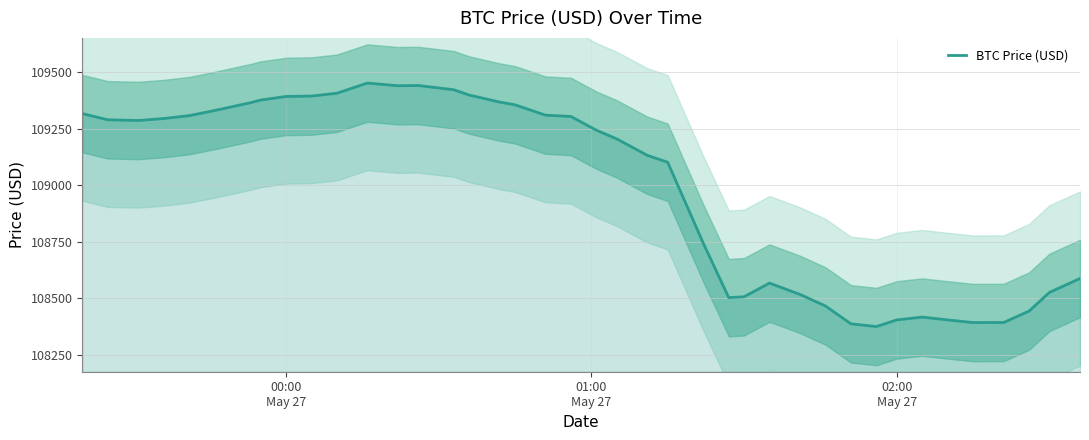

How many data points are less than 109287?

20